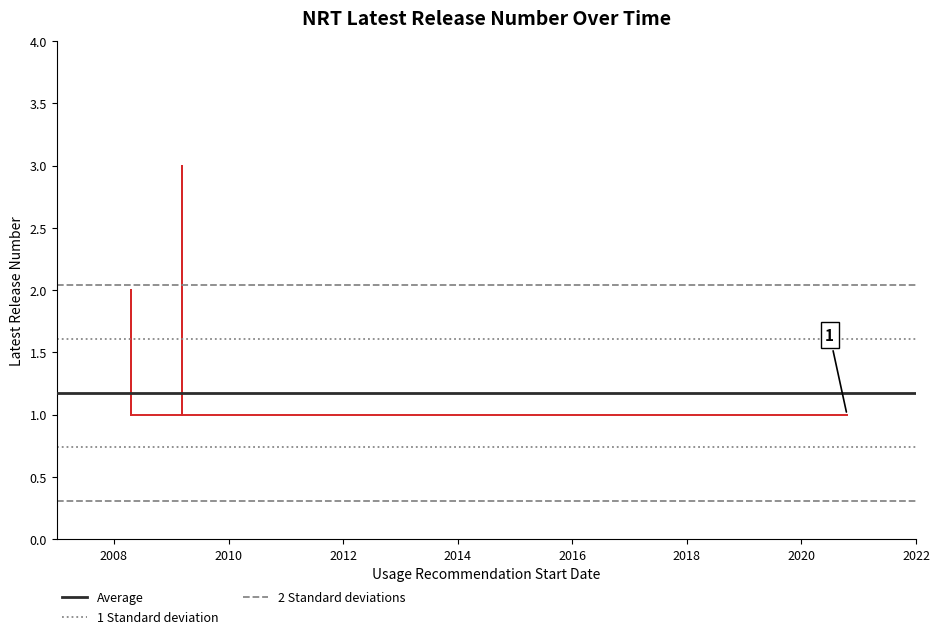

Between 2015-03-25 and 2008-04-18, which is larger?

2008-04-18